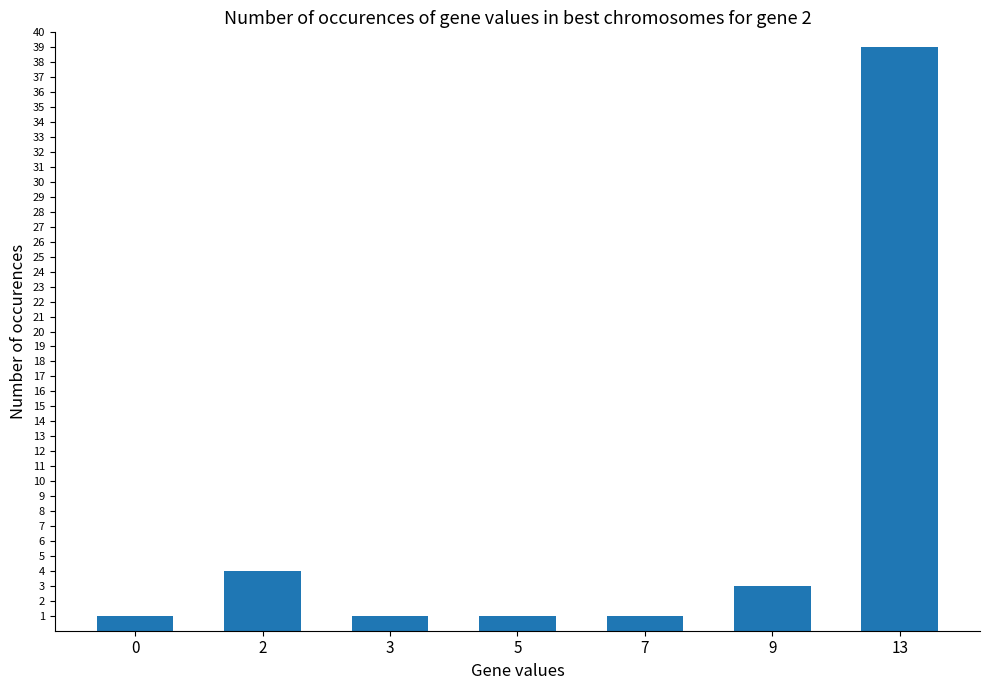

How many bars are there in total?

7